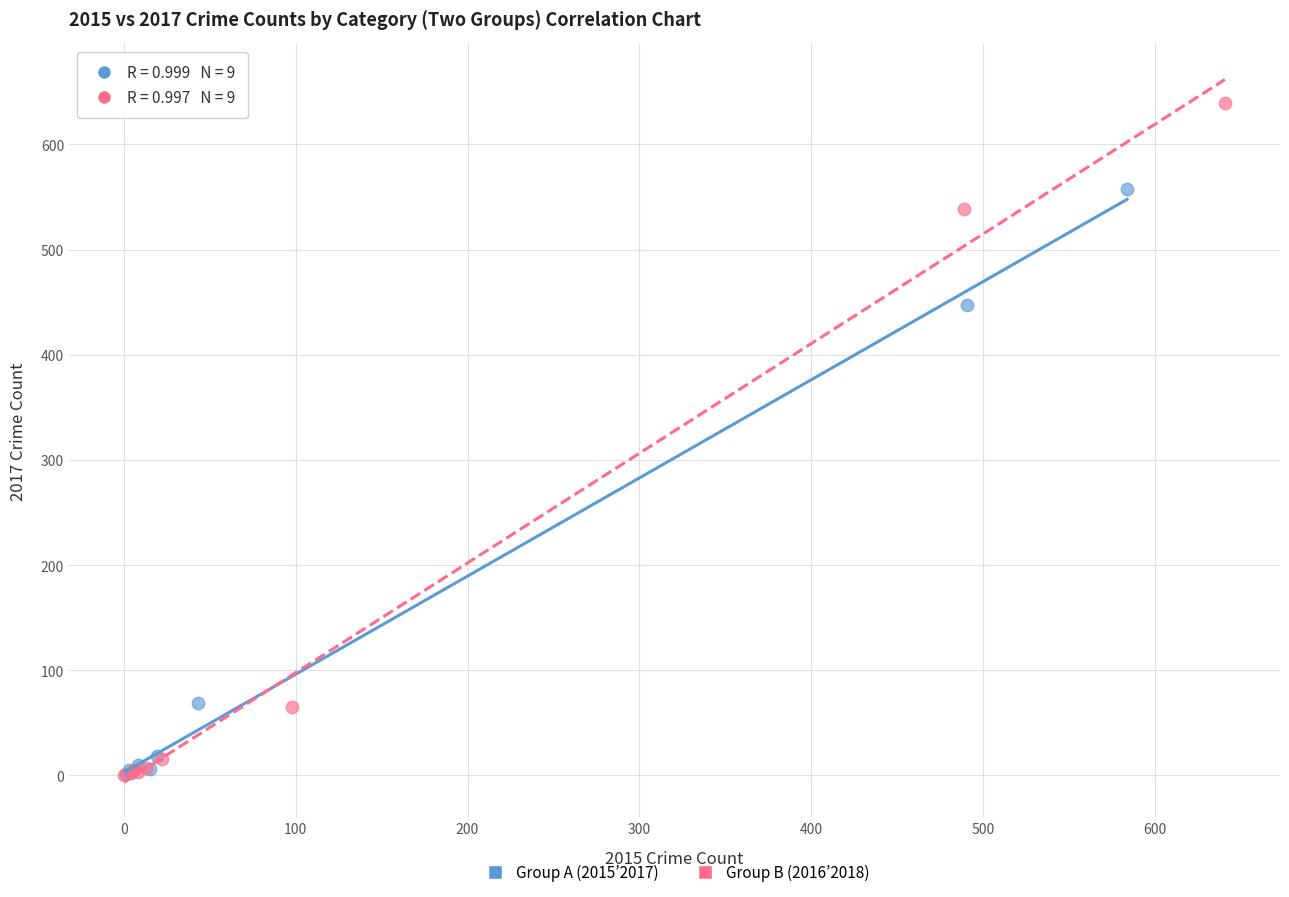

Which series contains the highest Y value?

Group B (2016’2018)